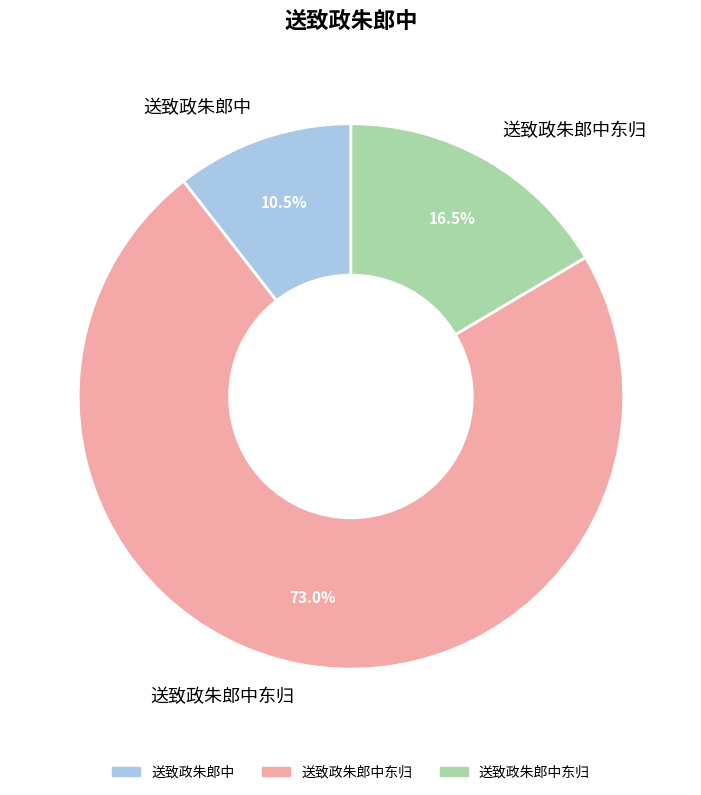

Is there a majority slice in this chart?

Yes